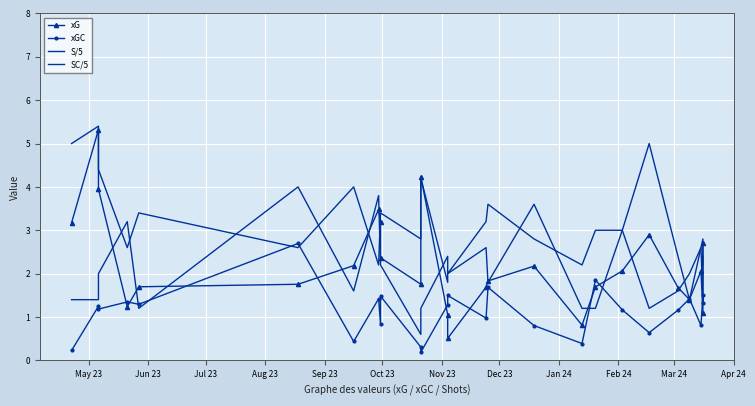

In xGC, how many points are lower than both neighbors (excluding endpoints)?

9